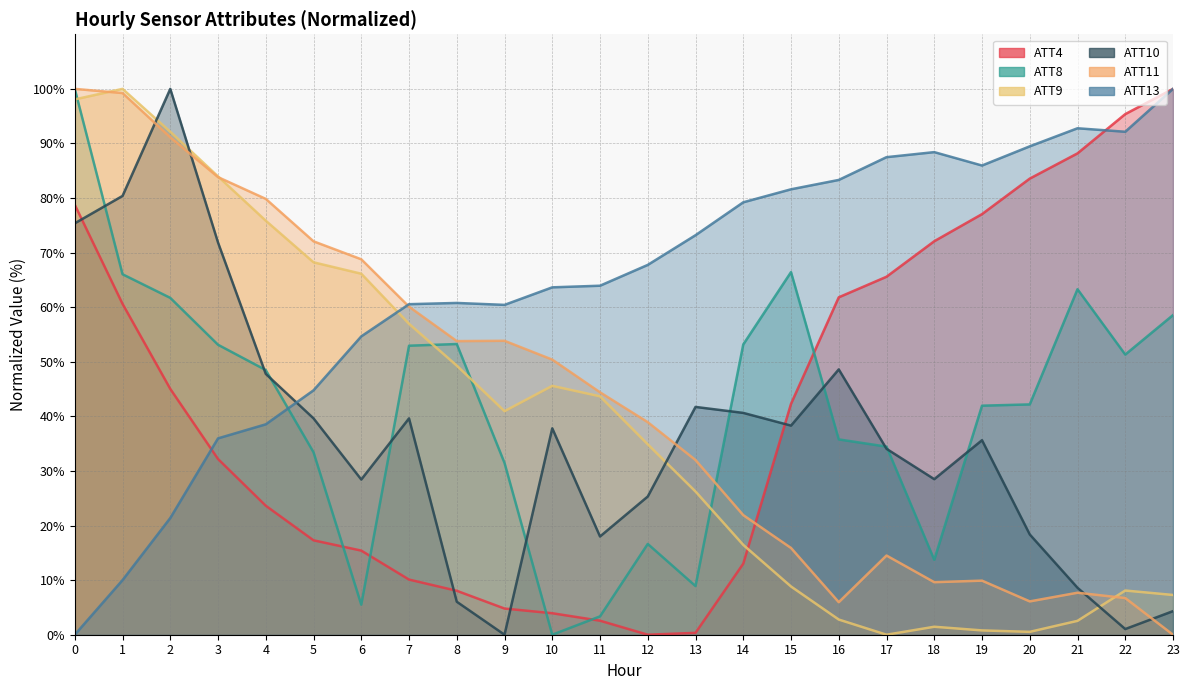

How many lines are shown in the chart?

6